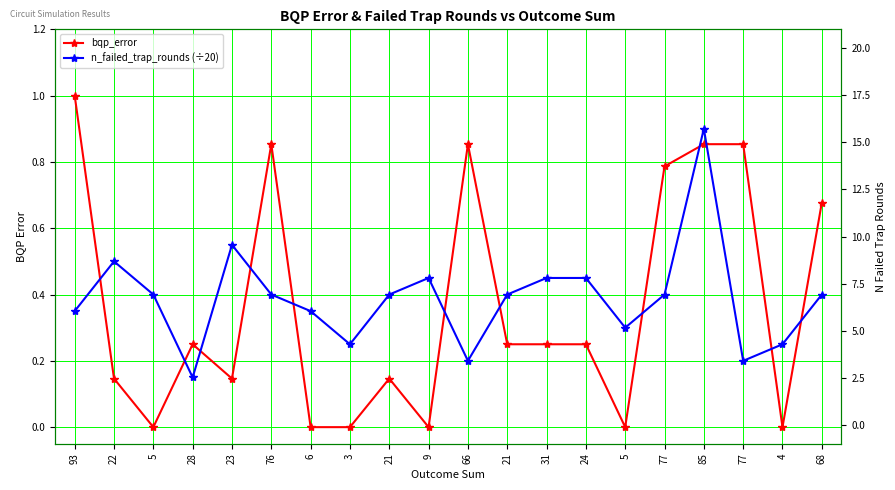

What is the average value of the n_failed_trap_rounds (÷20) series?

0.4